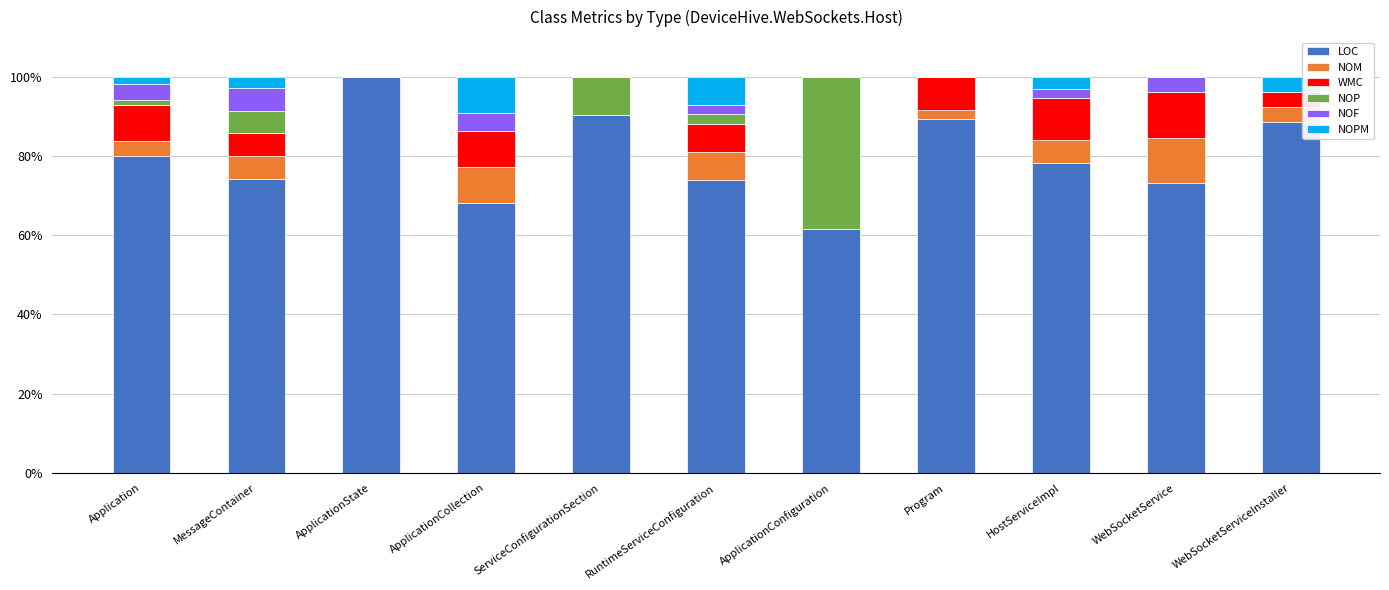

Count the number of data series in this chart.

6